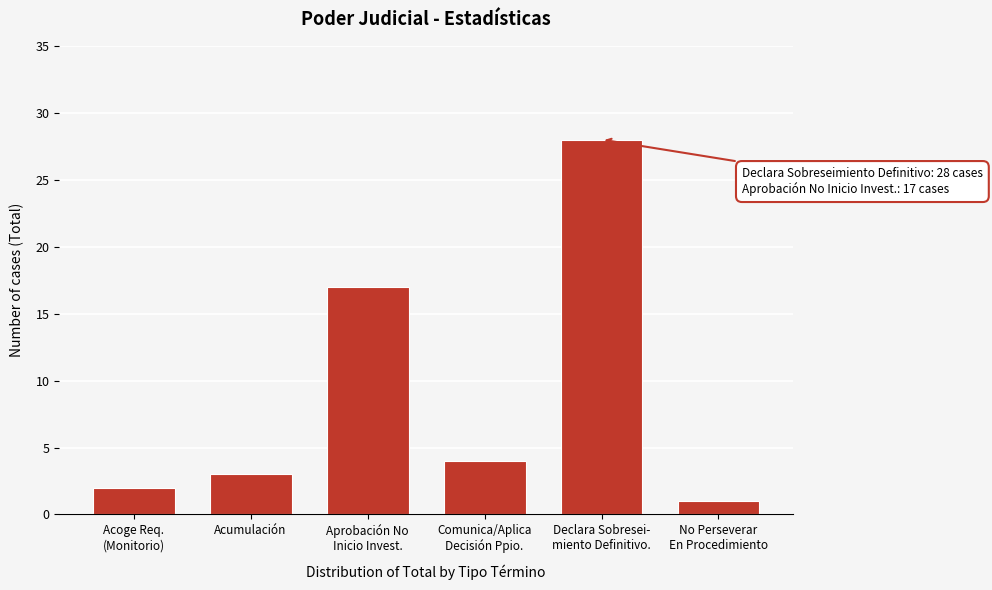

Reading left to right, what are all the values shown in this chart?

2	3	17	4	28	1